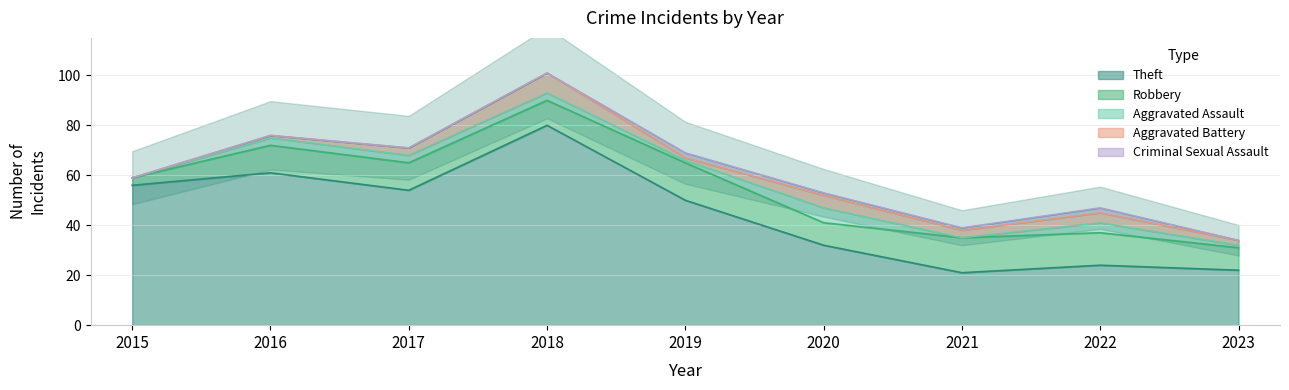

How many categories are shown in the chart?

9